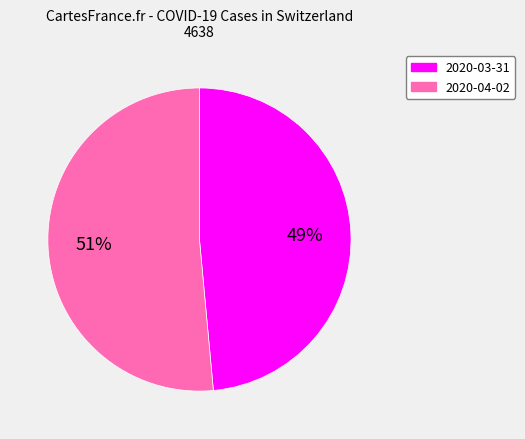

Count the number of slices in the pie.

2